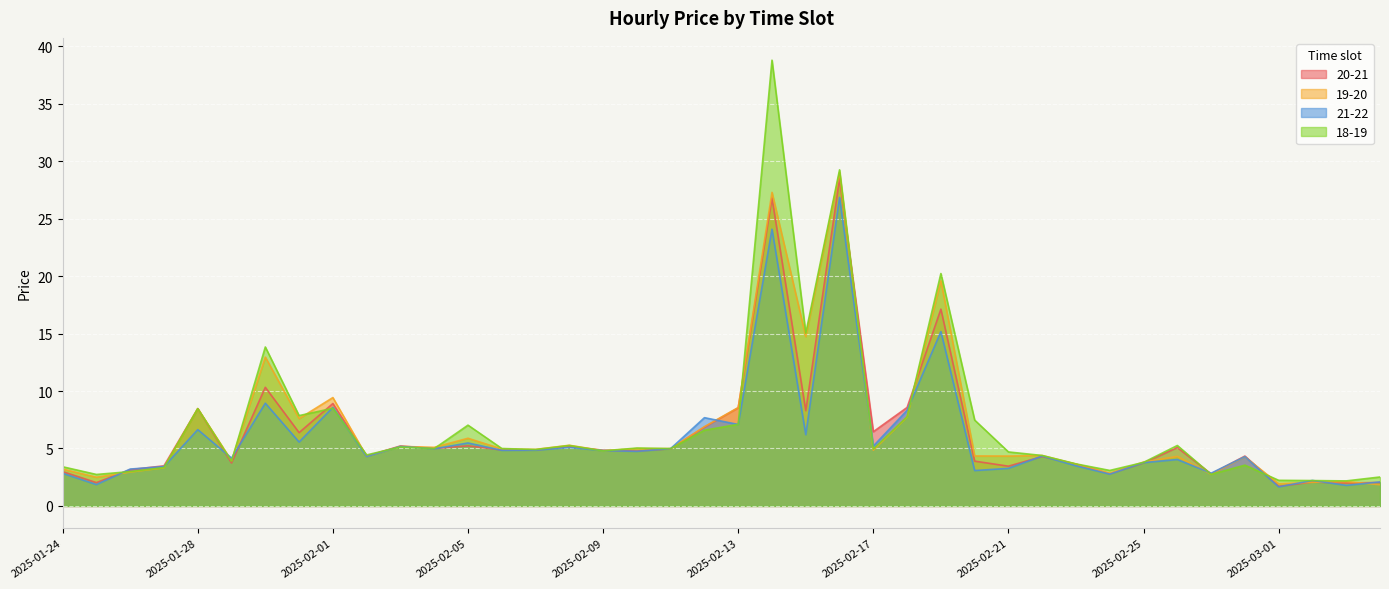

What is the spread (max minus min) of values at 2025-02-08?

0.2